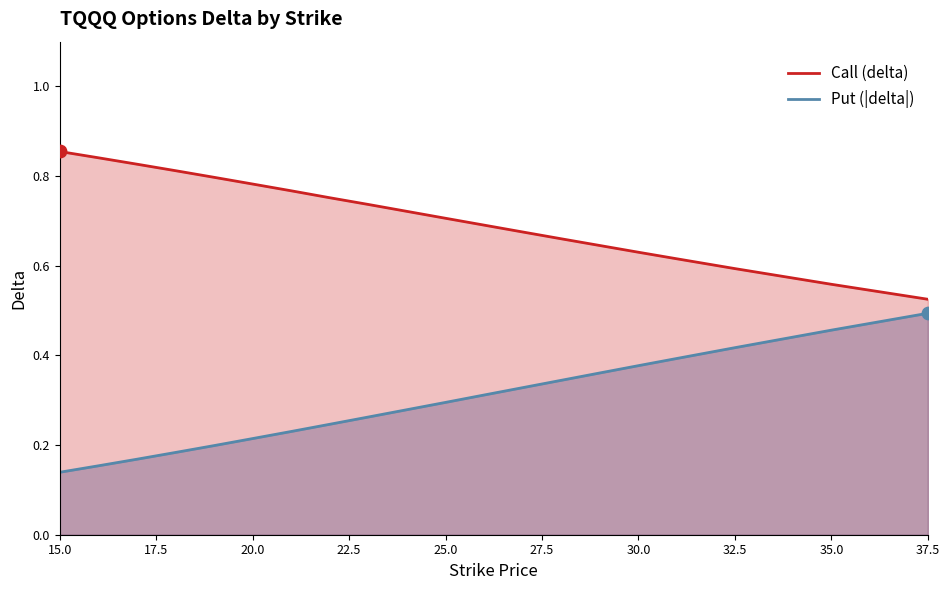

Which series has the largest total across all categories?

Call (delta)